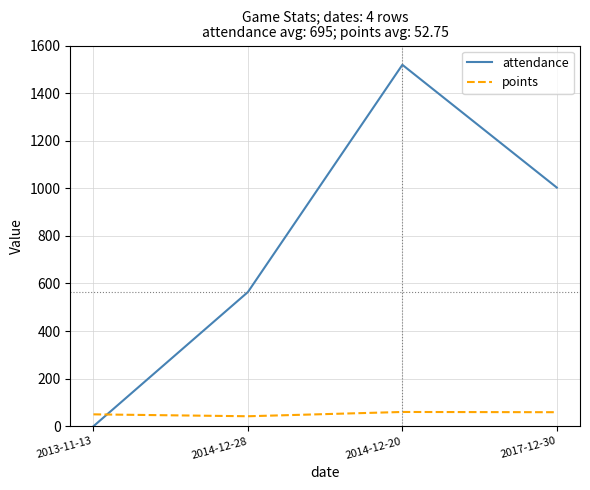

What value does the points series have at 2014-12-20, to the nearest 5?

60